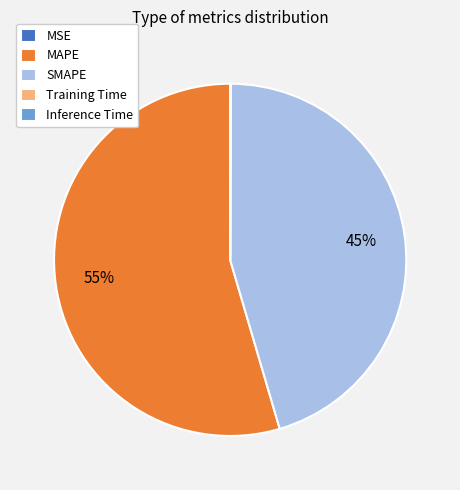

Combined, do MAPE and SMAPE account for over 50%?

Yes